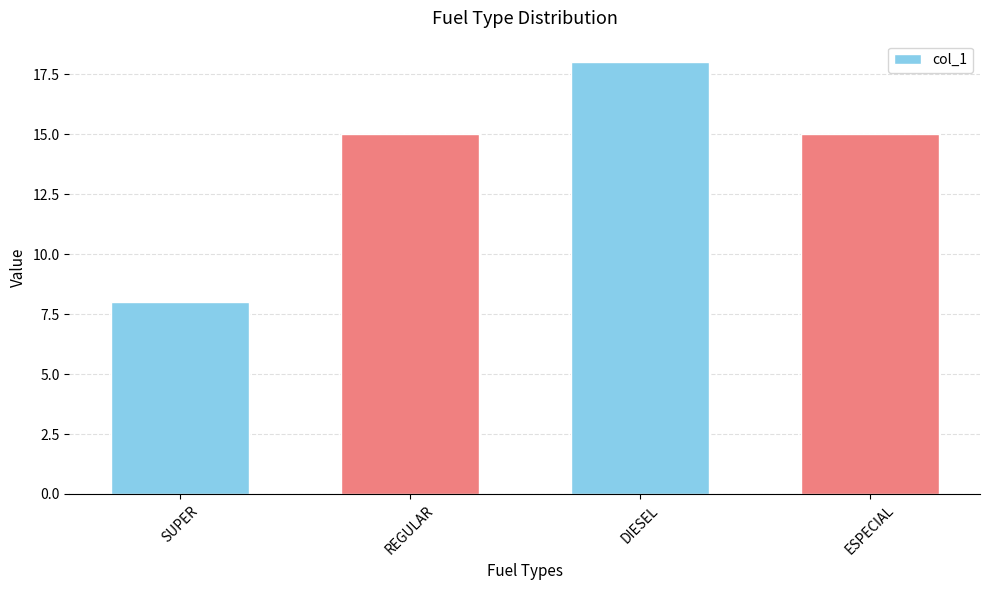

How many series are shown in this chart?

1